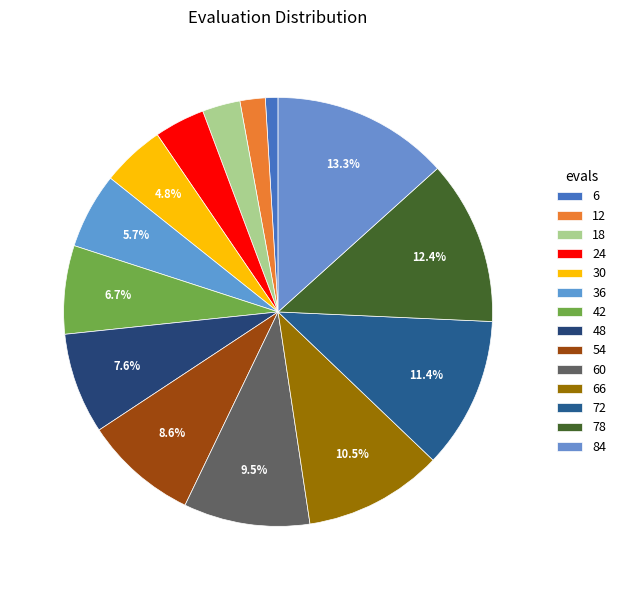

To the nearest percent, what is the difference between the 78 and 24 slice percentages?

9%